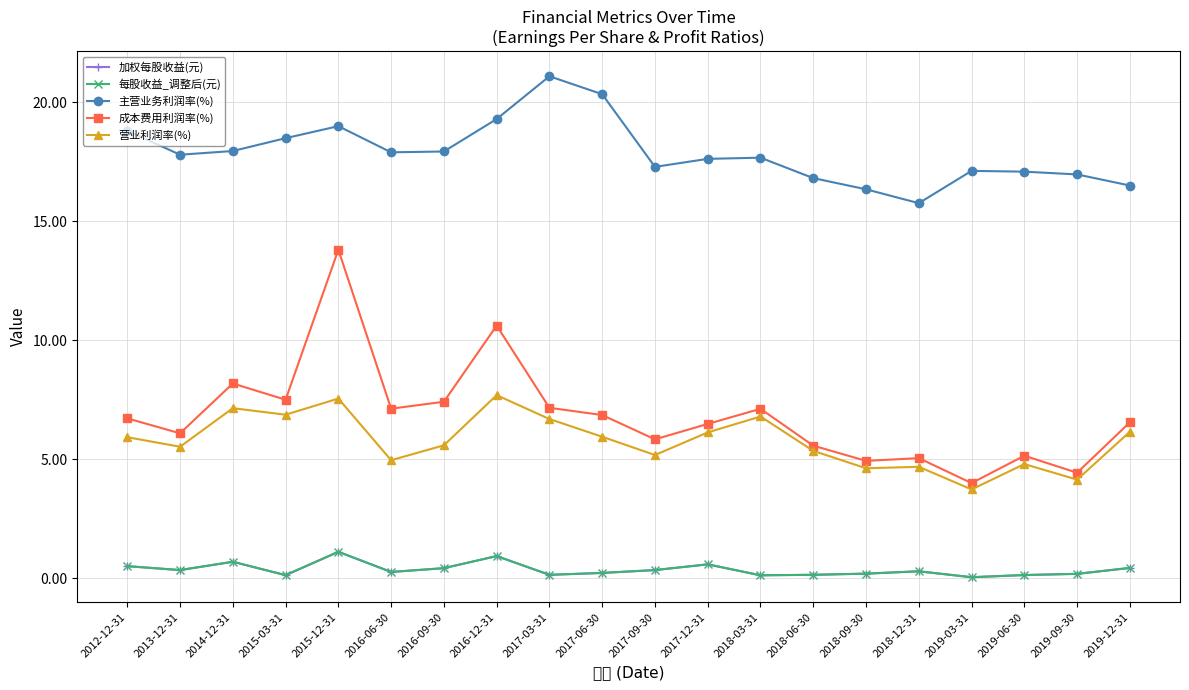

What is the label of the 14th point from the right?

2016-09-30